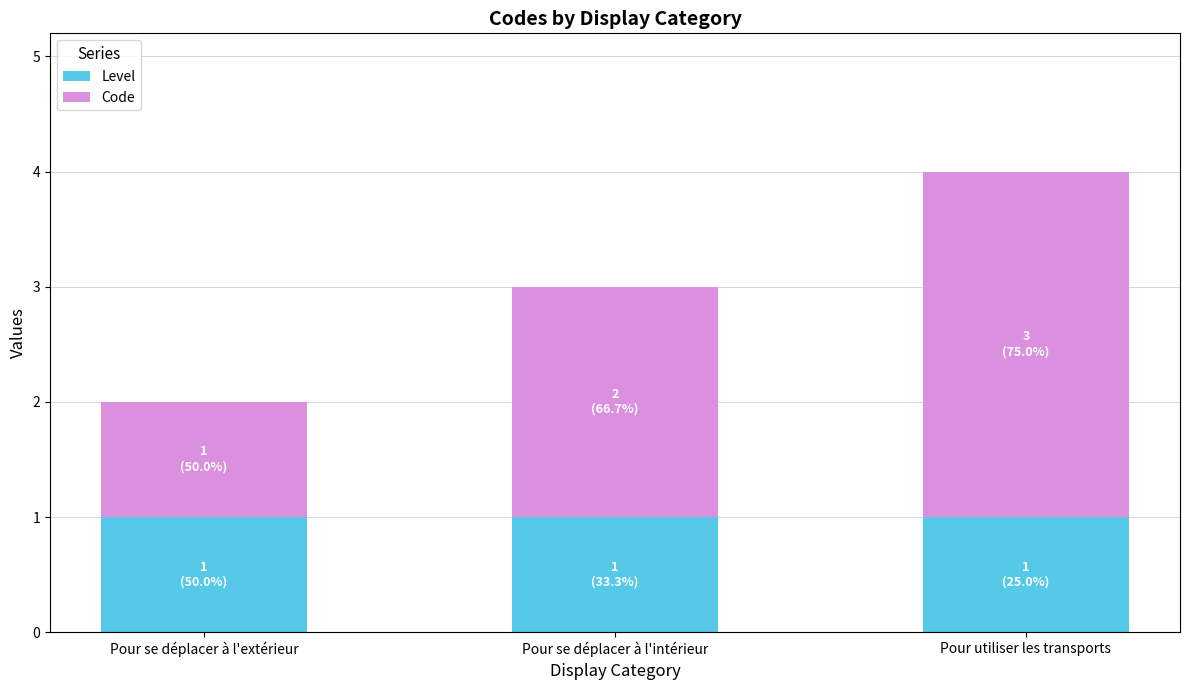

The Level series shows 0 at Pour se déplacer à l'intérieur. True or false?

False